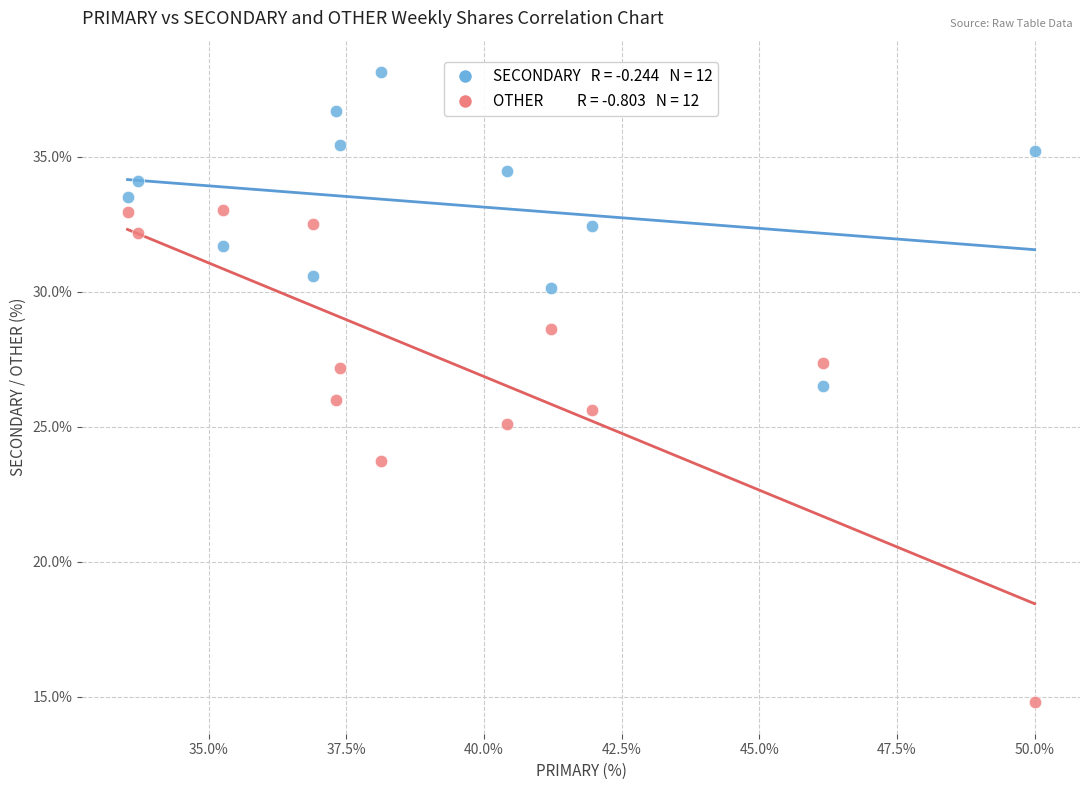

Across all data points, what is the range of Y values (max minus min)?

23.4